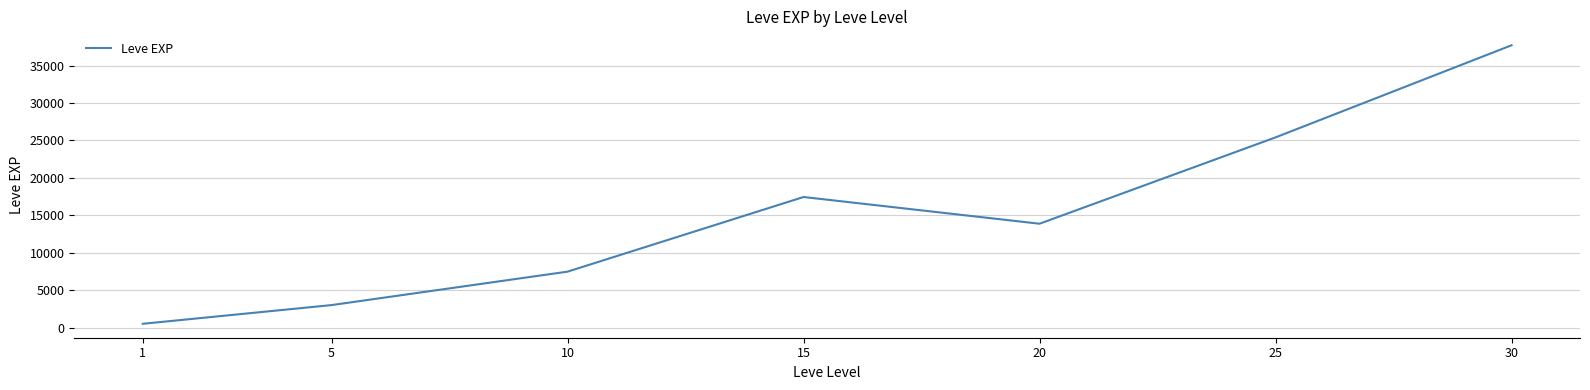

Read the value at 1.

510.2